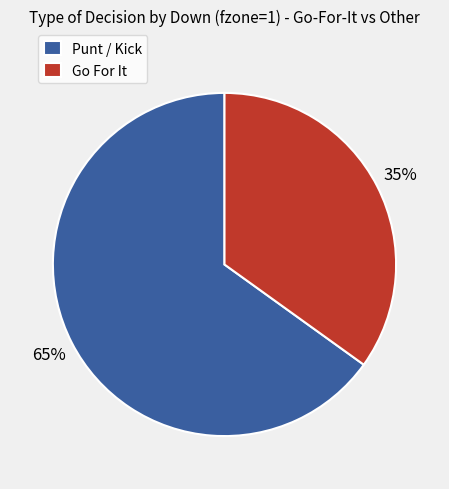

What is the smallest slice in the pie chart?

Go For It